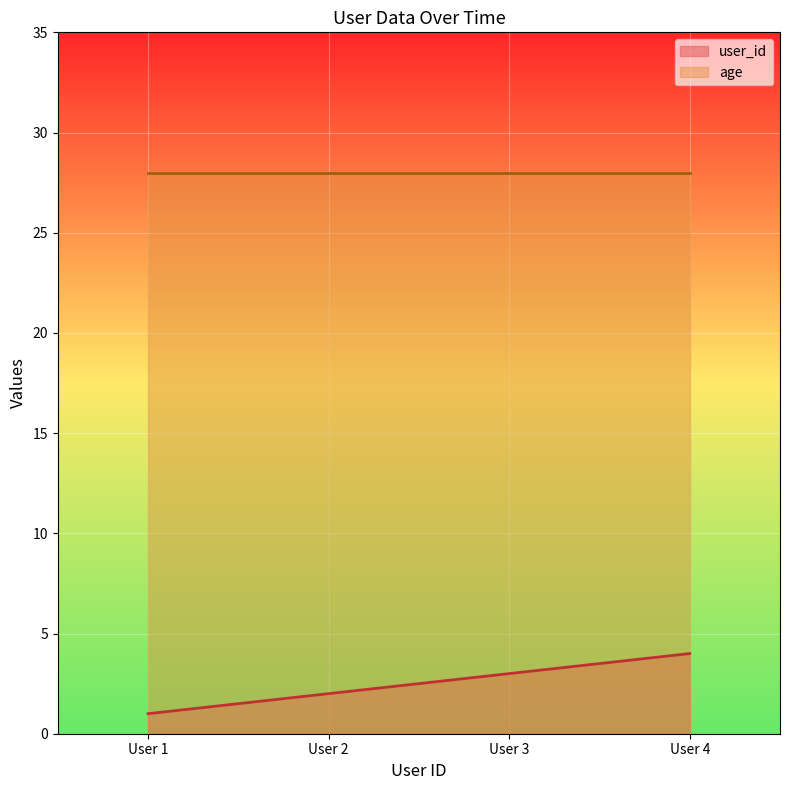

What is the greatest value displayed?

28